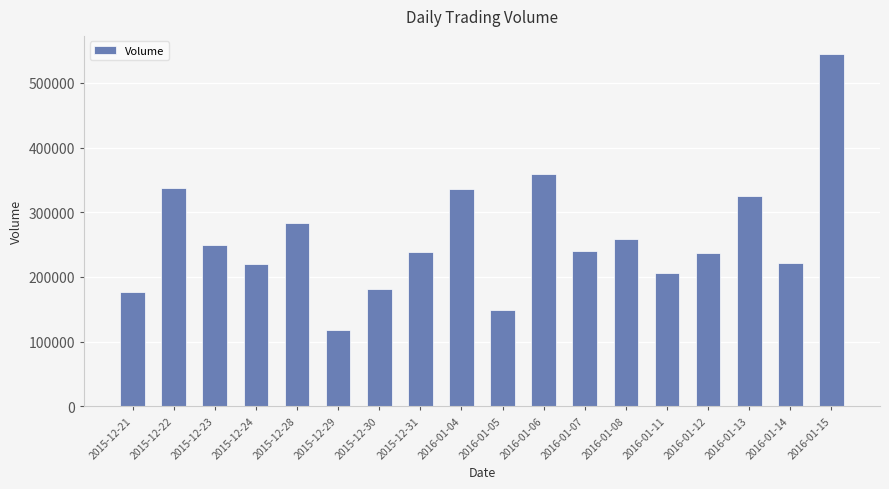

What is the label of the 11th bar from the right?

2015-12-31